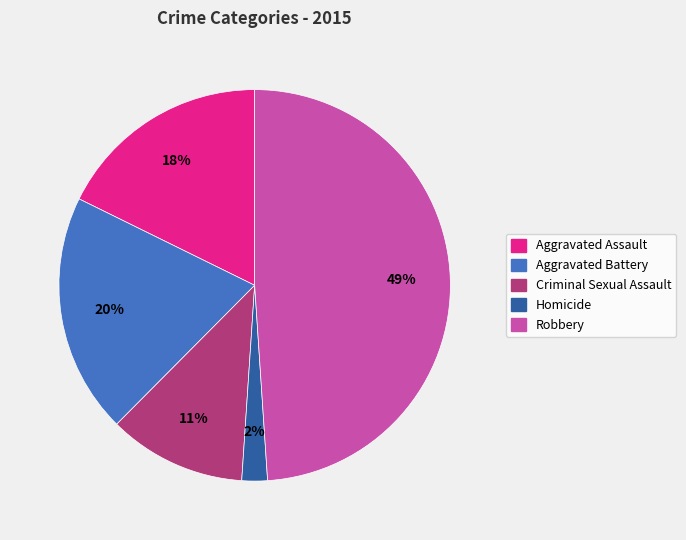

Which slice is the smallest?

Homicide